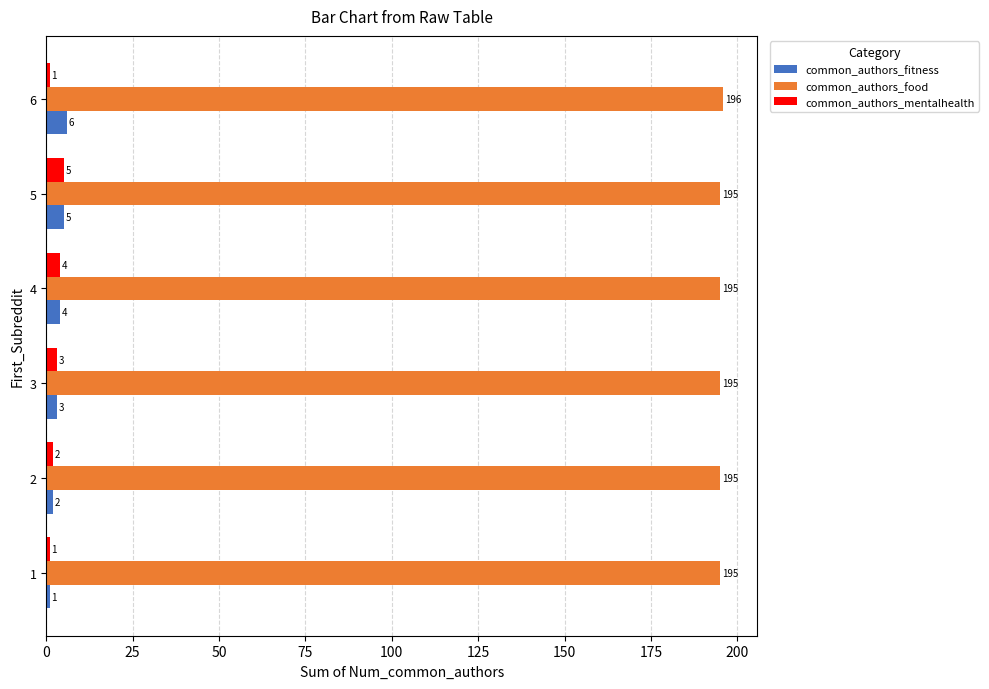

What are all the series names shown in the legend?

common_authors_fitness, common_authors_food, common_authors_mentalhealth